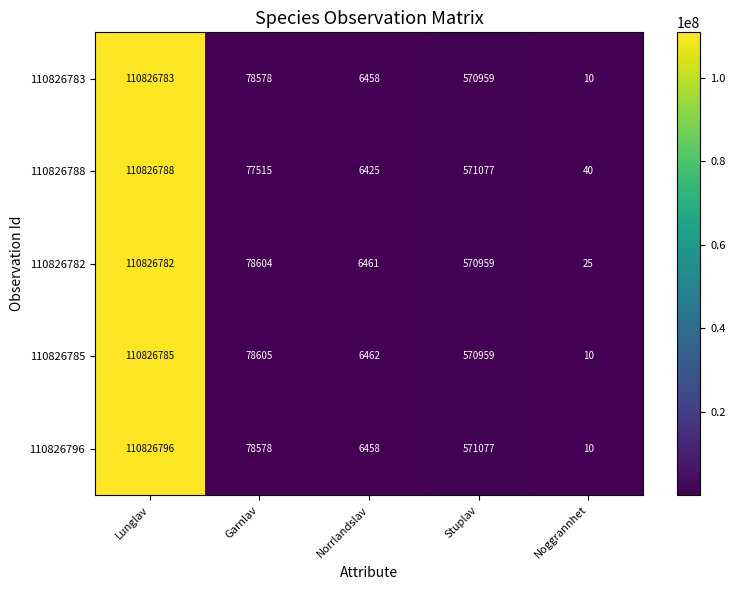

Reading right to left, what are all the values shown in this chart?

110826783: 10	570959	6458	78578	110826783
110826788: 40	571077	6425	77515	110826788
110826782: 25	570959	6461	78604	110826782
110826785: 10	570959	6462	78605	110826785
110826796: 10	571077	6458	78578	110826796